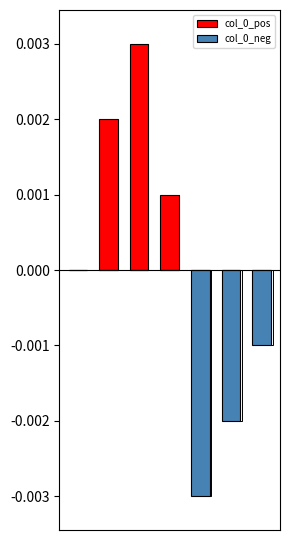

True or false: col_0_neg has a value of 0 at 1.

True